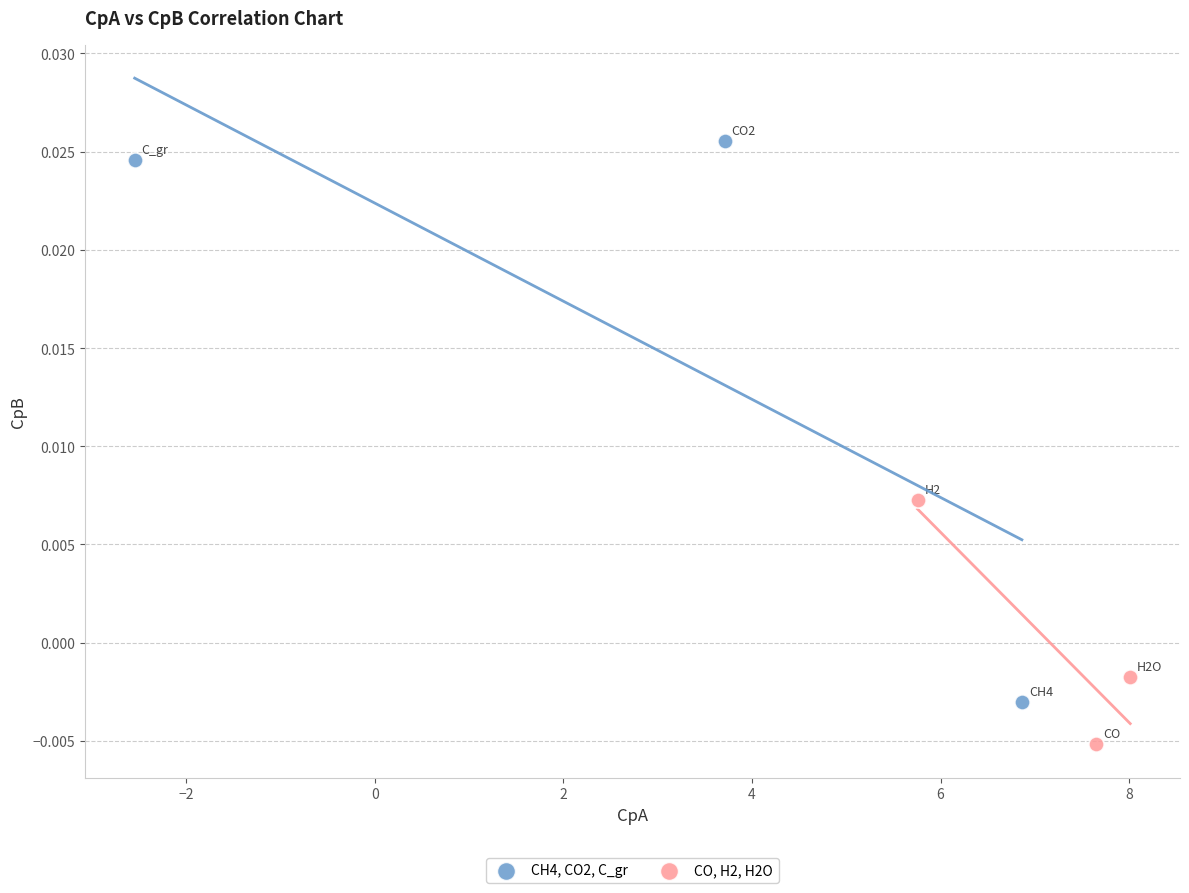

Which series has the widest spread of Y values?

CH4, CO2, C_gr